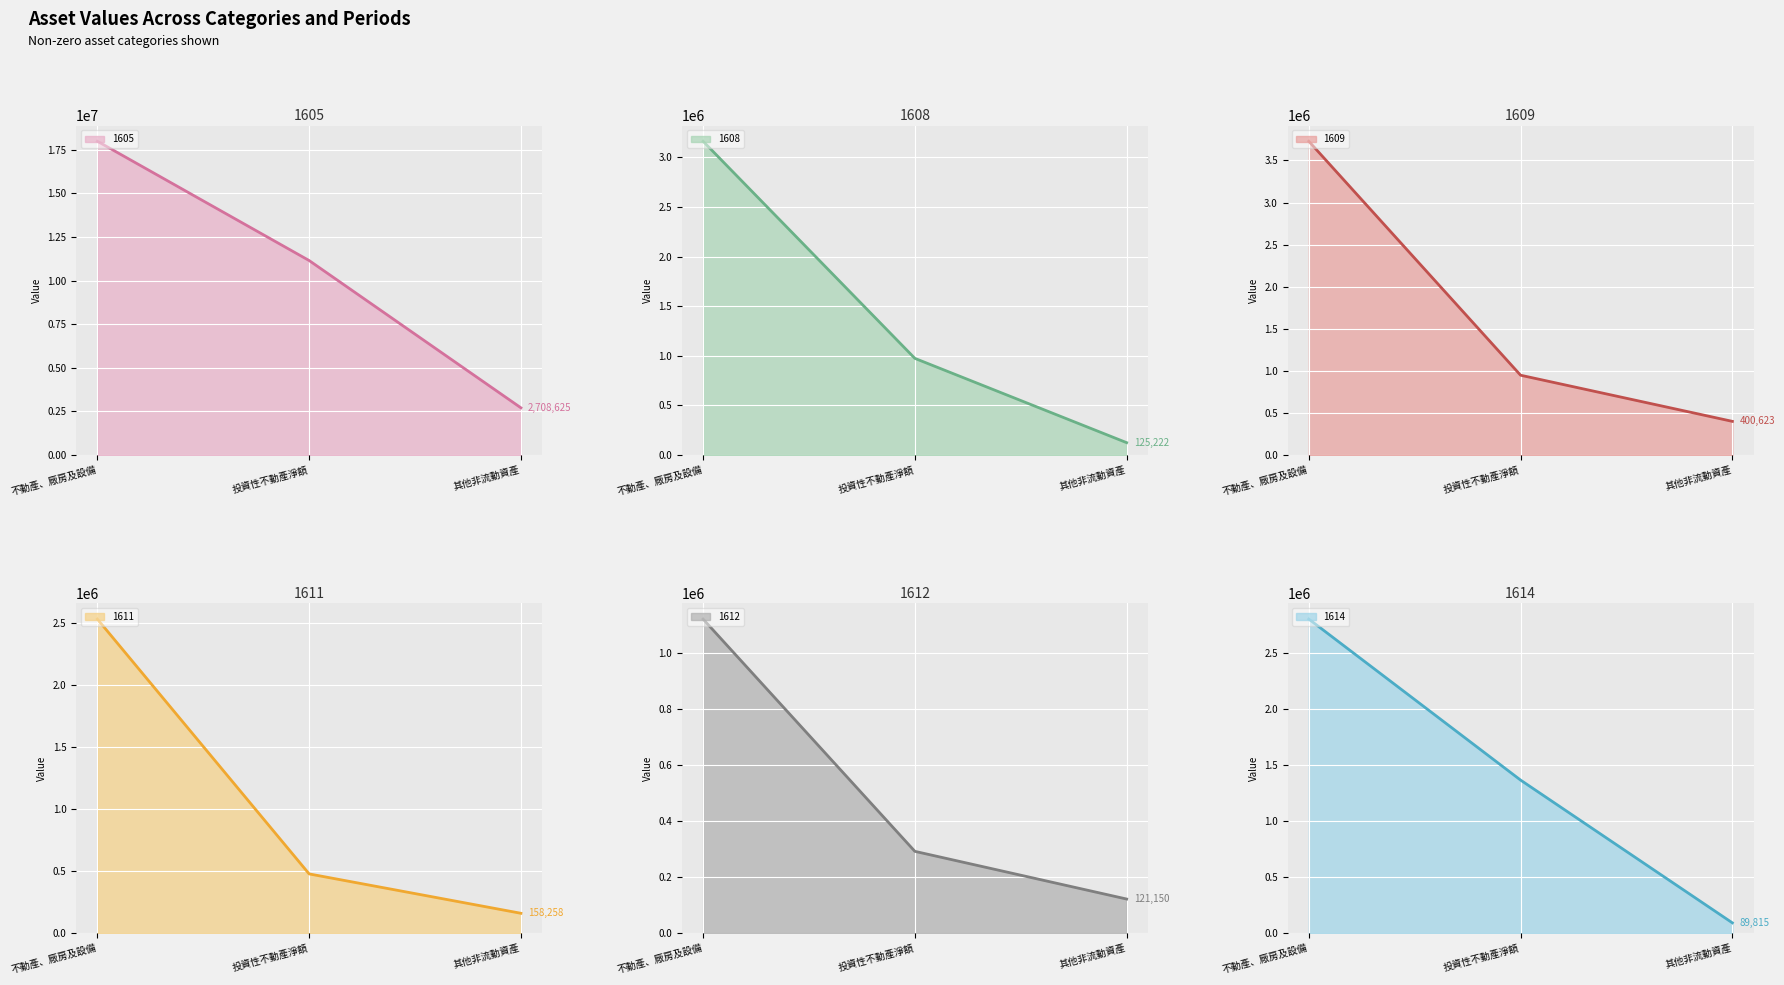

What position from the left is 其他非流動資產?

3